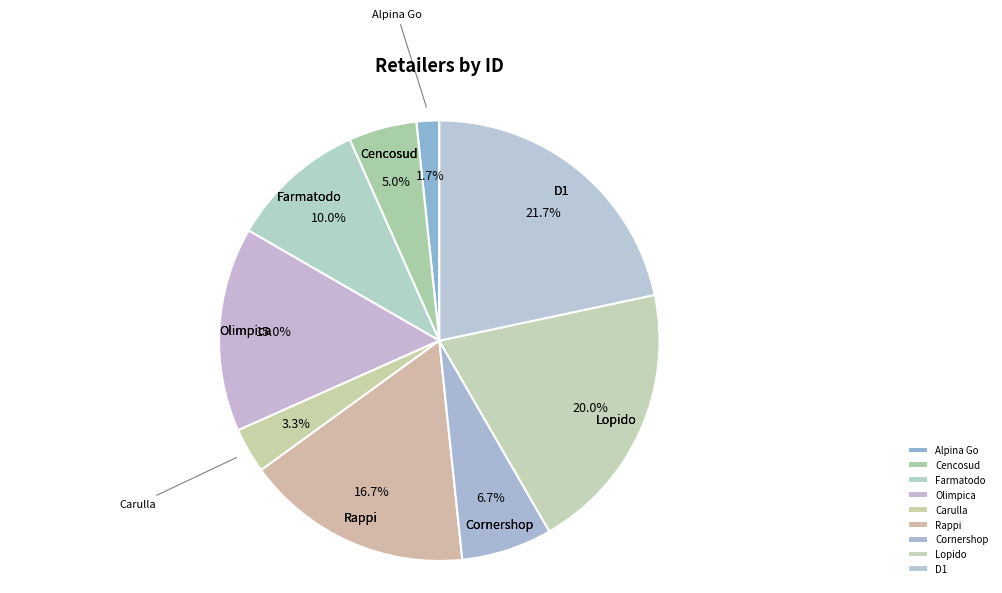

Which has a higher value, Rappi or Olimpica?

Rappi